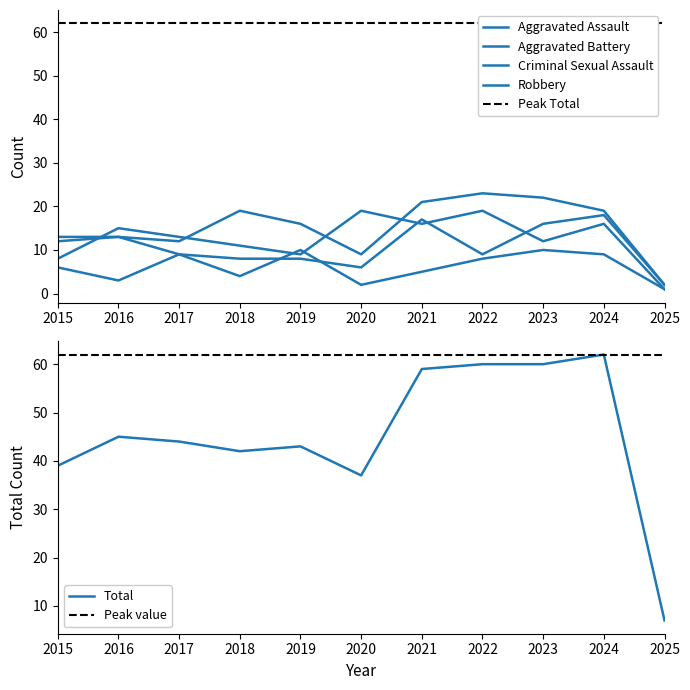

At which category does Robbery reach its first local peak?

2016